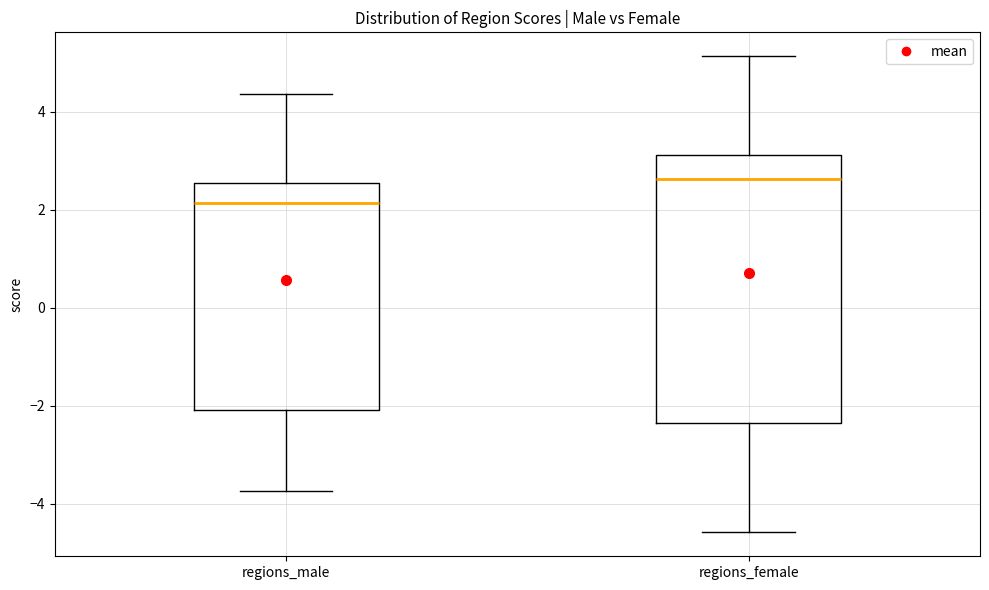

Reading left to right, read every box against the y-axis: the position of its median line, the range the box covers, and the ends of its whiskers. The values are not printed on the chart, so give them approximately, as read against the axis.

regions_male: median 2.2, box -2.0 to 2.6, whiskers -3.8 to 4.4
regions_female: median 2.6, box -2.4 to 3.2, whiskers -4.6 to 5.2